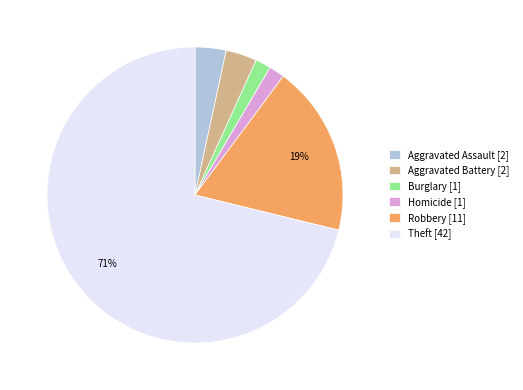

What is the majority slice?

Theft [42]